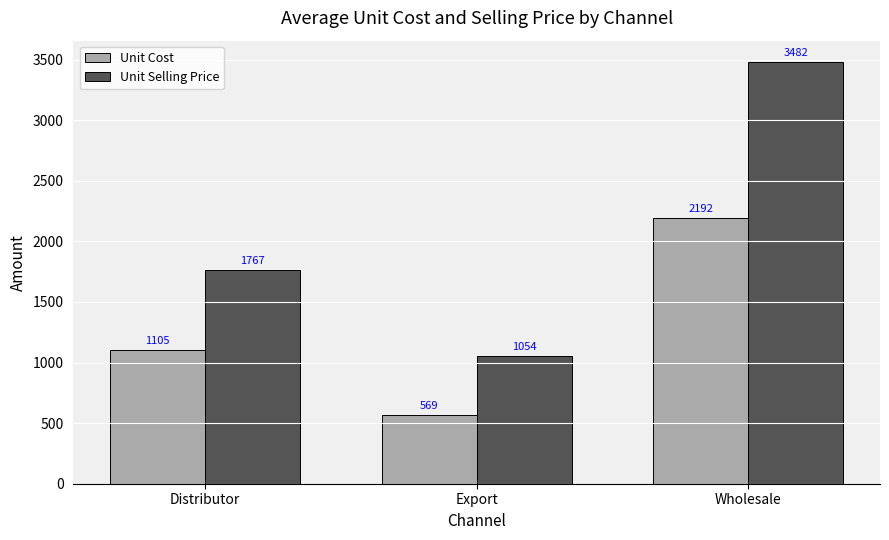

List the series in order of their peak value, highest first.

Unit Selling Price, Unit Cost